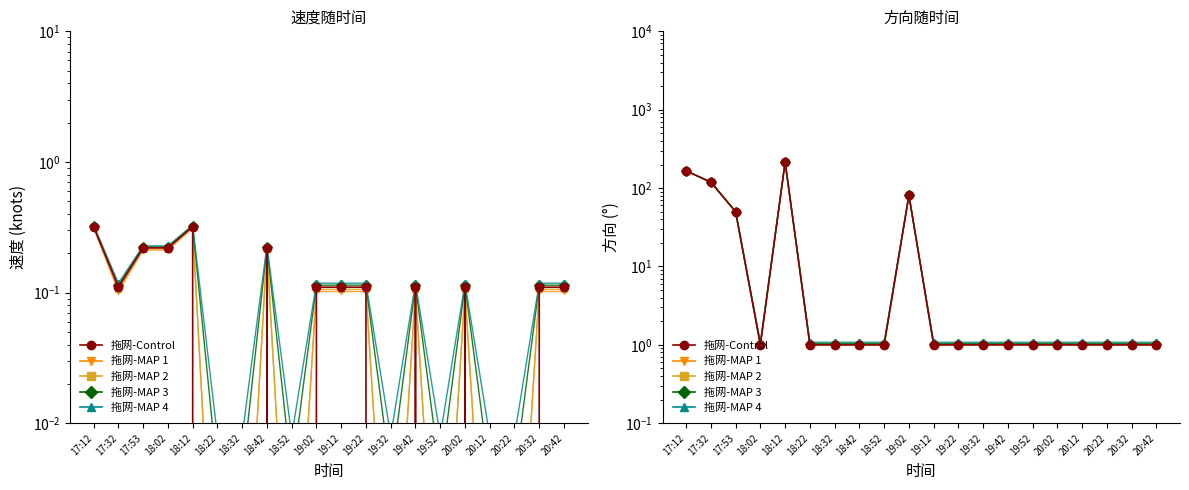

What is the difference between the 速度 values at 20:42 and 18:02?

0.1